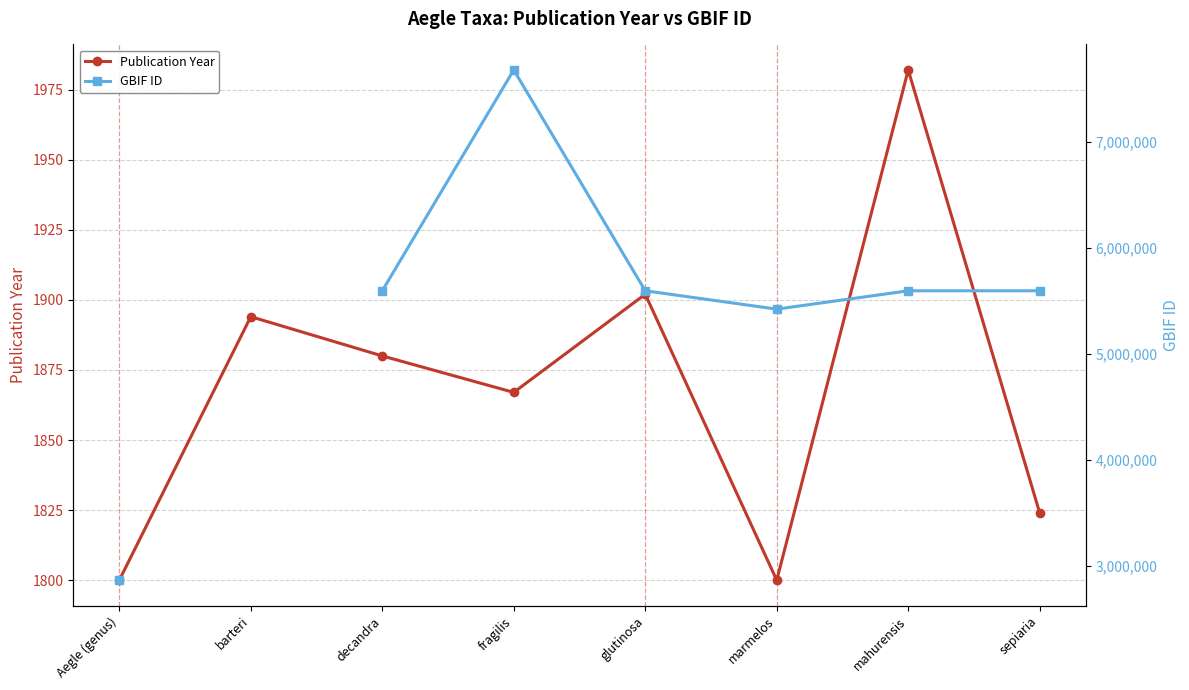

How many interior local peaks does the Publication Year series have?

3